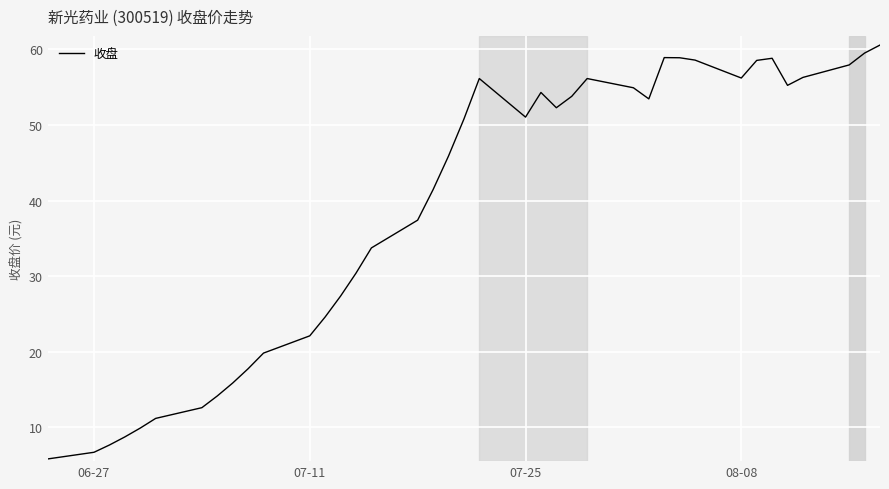

What is the greatest value displayed?

60.6